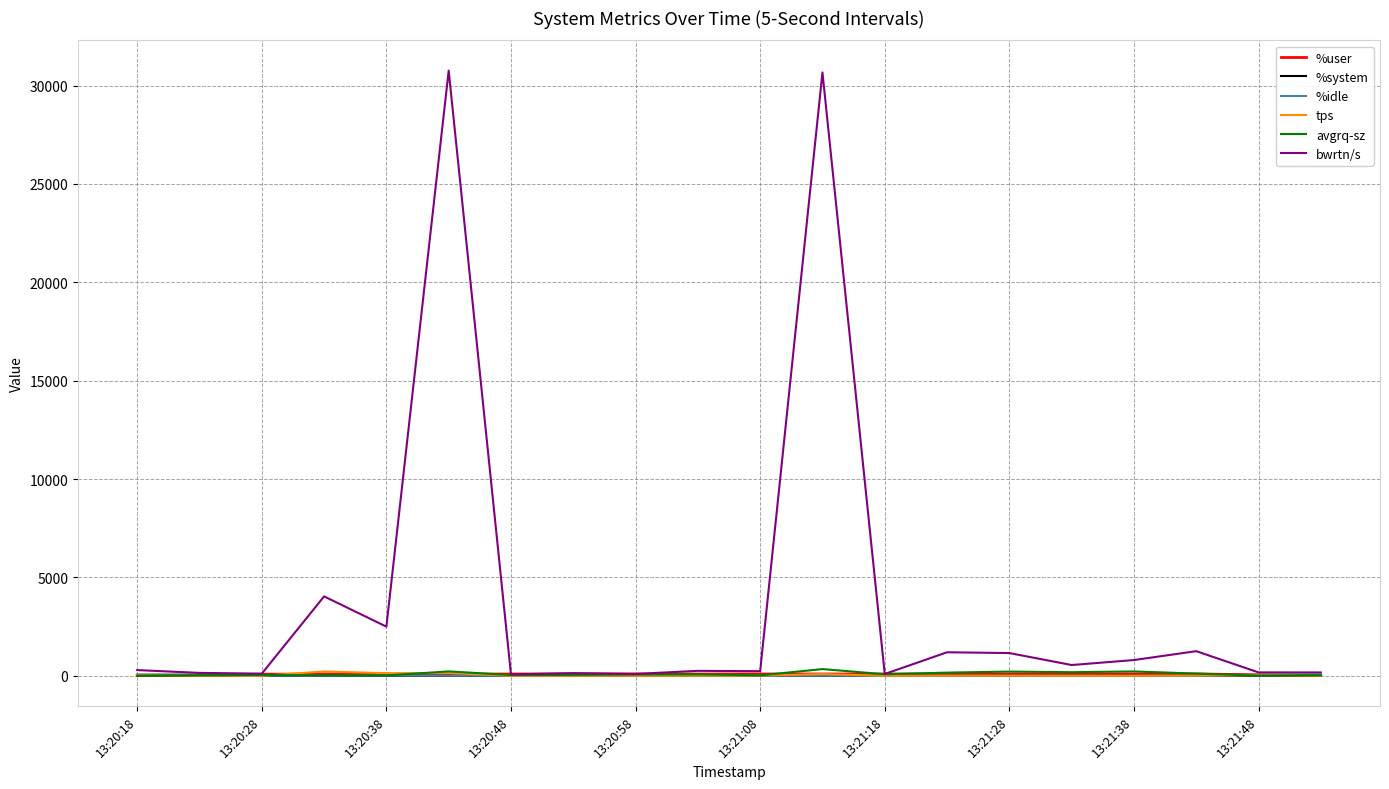

Which series ends up on top after the final intersection of tps and avgrq-sz?

avgrq-sz